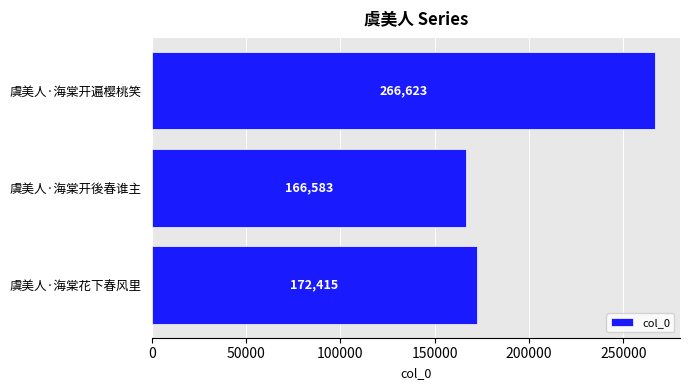

Reading bottom to top, transcribe all the data shown in this chart.

虞美人·海棠花下春风里=172415	虞美人·海棠开後春谁主=166583	虞美人·海棠开遍樱桃笑=266623